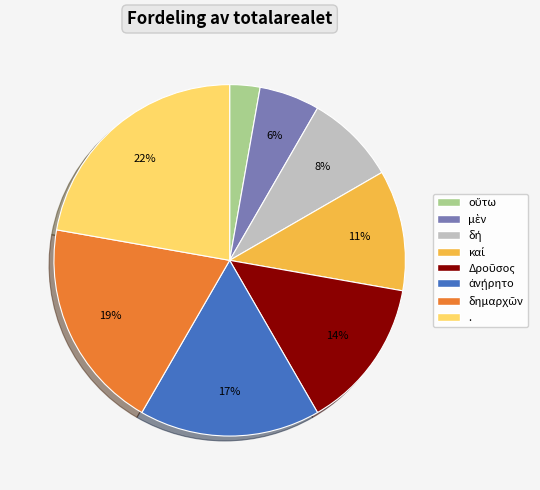

Is there any slice that represents more than half of the pie?

No